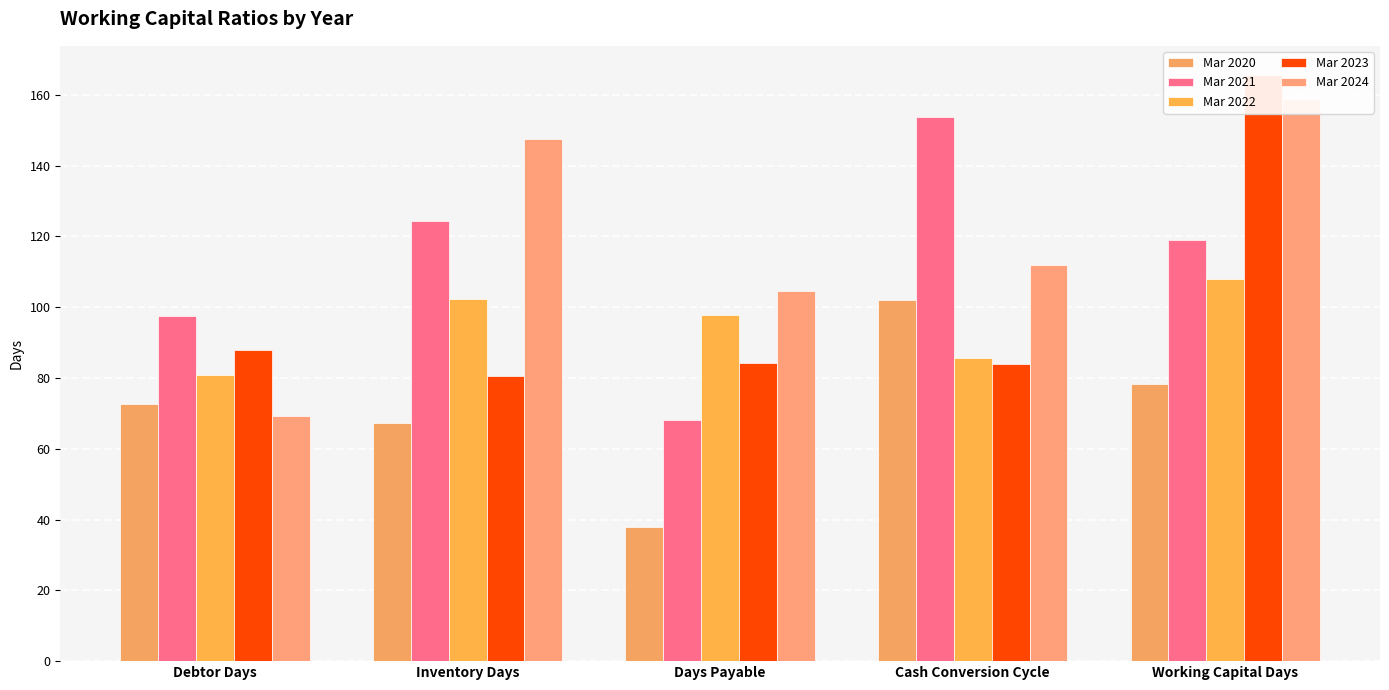

Is the value of Mar 2021 at Working Capital Days greater than the value of Mar 2020 at Inventory Days?

Yes